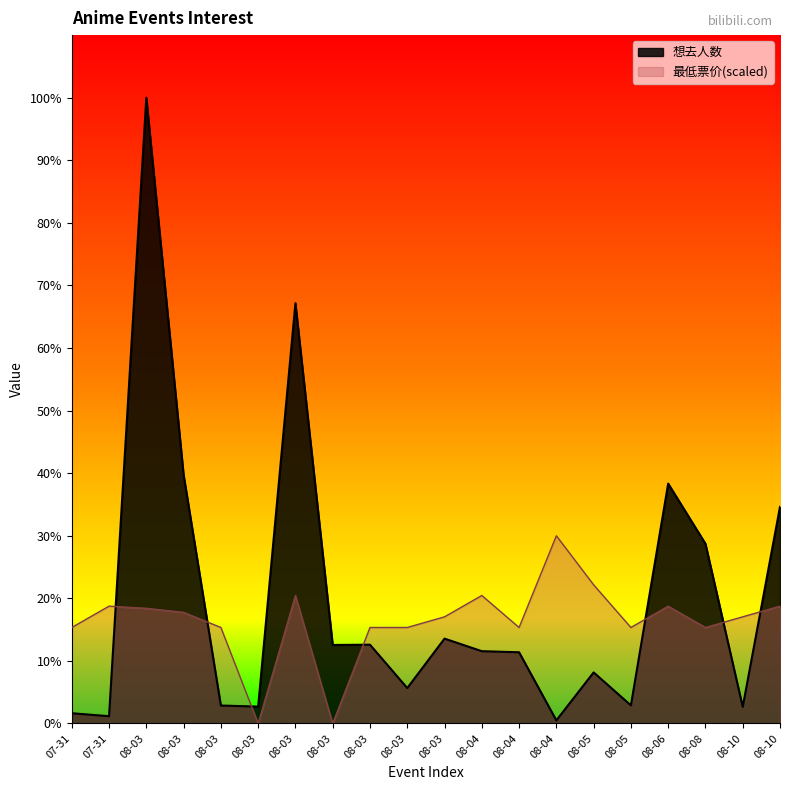

Reading right to left, list all the values displayed in this chart.

想去人数: 08-10=1603.0	08-10=123.0	08-08=1330.0	08-06=1775.0	08-05=134.0	08-05=378.0	08-04=23.0	08-04=527.0	08-04=535.0	08-03=628.0	08-03=262.0	08-03=583.0	08-03=581.0	08-03=3110.0	08-03=125.0	08-03=133.0	08-03=1840.0	08-03=4630.0	07-31=54.0	07-31=76.0
最低票价: 08-10=868.1	08-10=789.2	08-08=710.3	08-06=868.1	08-05=710.3	08-05=1026.0	08-04=1389.0	08-04=710.3	08-04=947.0	08-03=789.2	08-03=710.3	08-03=710.3	08-03=0.0	08-03=947.0	08-03=0.0	08-03=710.3	08-03=822.4	08-03=852.3	07-31=868.1	07-31=710.3